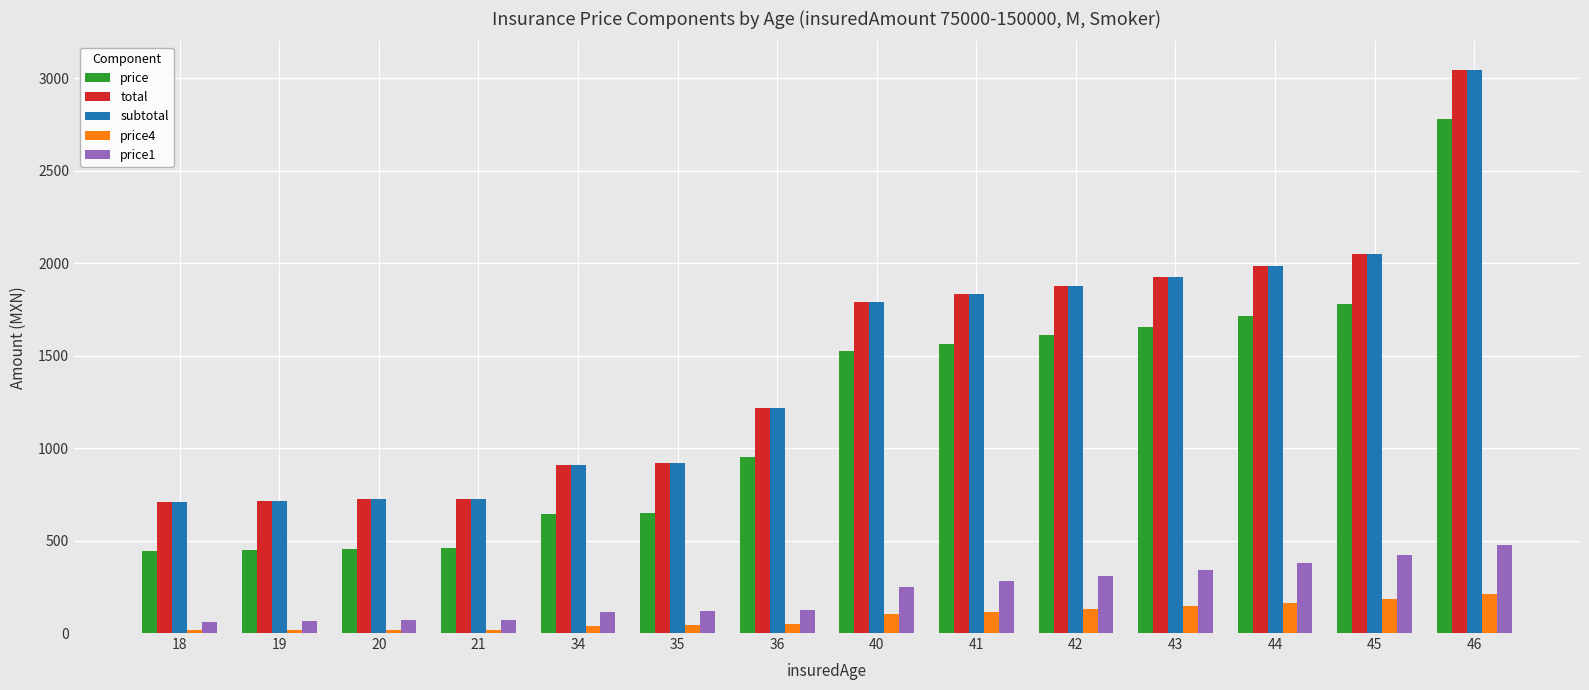

What is the difference between the maximum and minimum values in the price1 series?

414.0